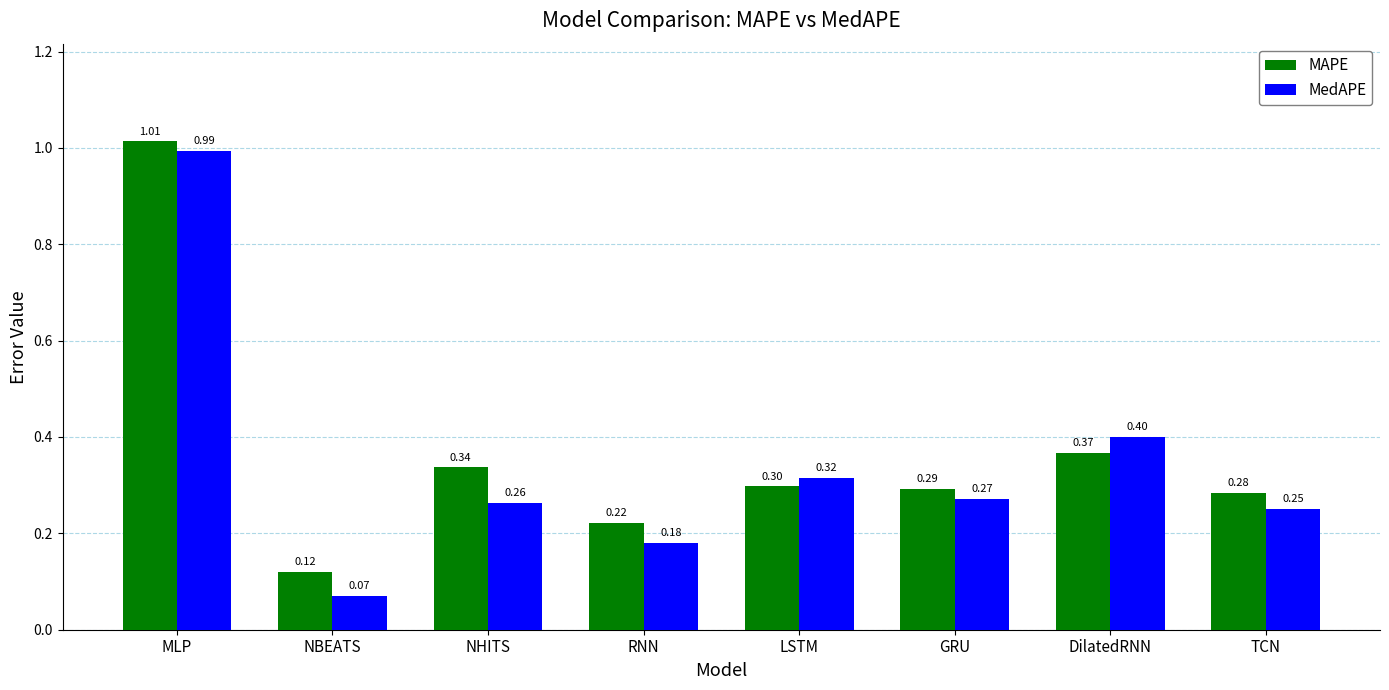

Is the value of MedAPE at LSTM greater than the value of MAPE at NHITS?

No